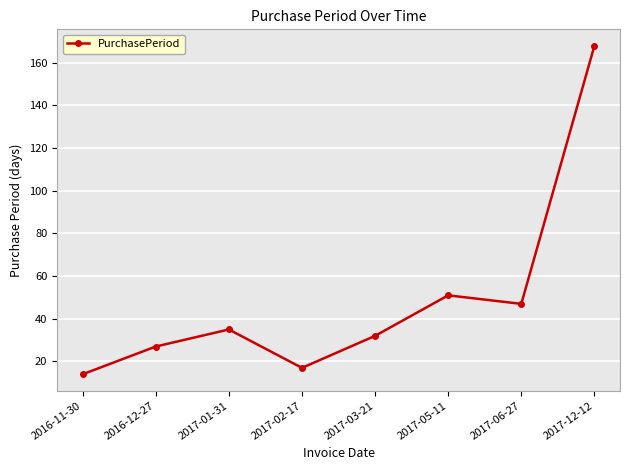

How many points are higher than both their immediate neighbors (excluding endpoints)?

2